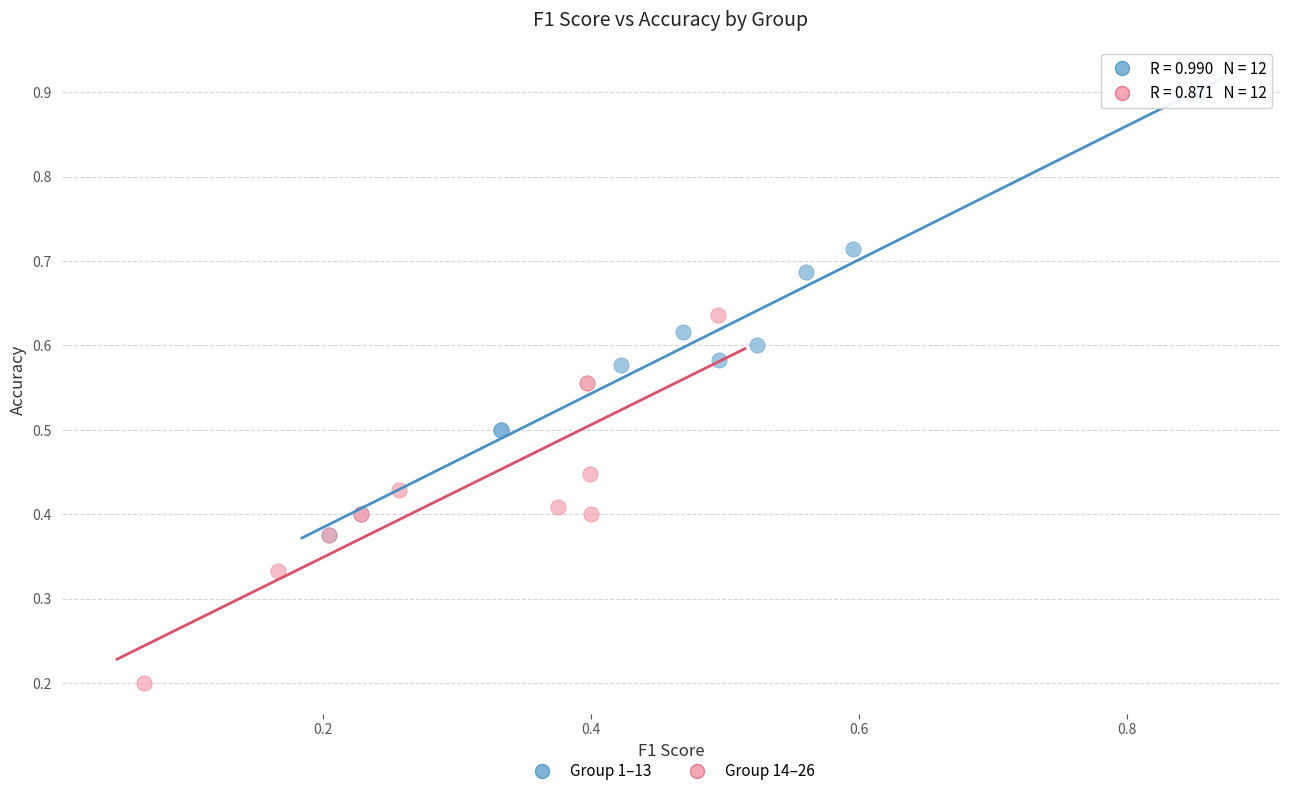

Which series contains the highest Y value?

Group 1–13